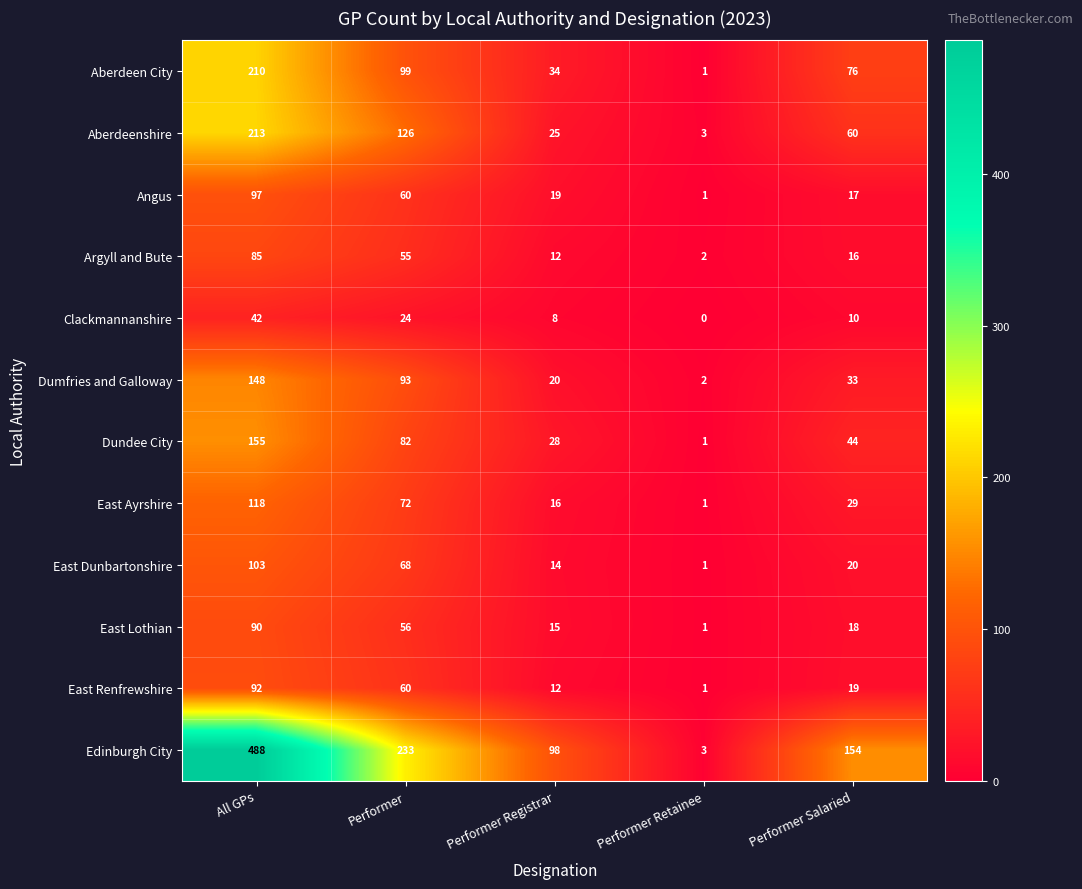

Which label corresponds to the smallest value in the chart?

Performer Retainee